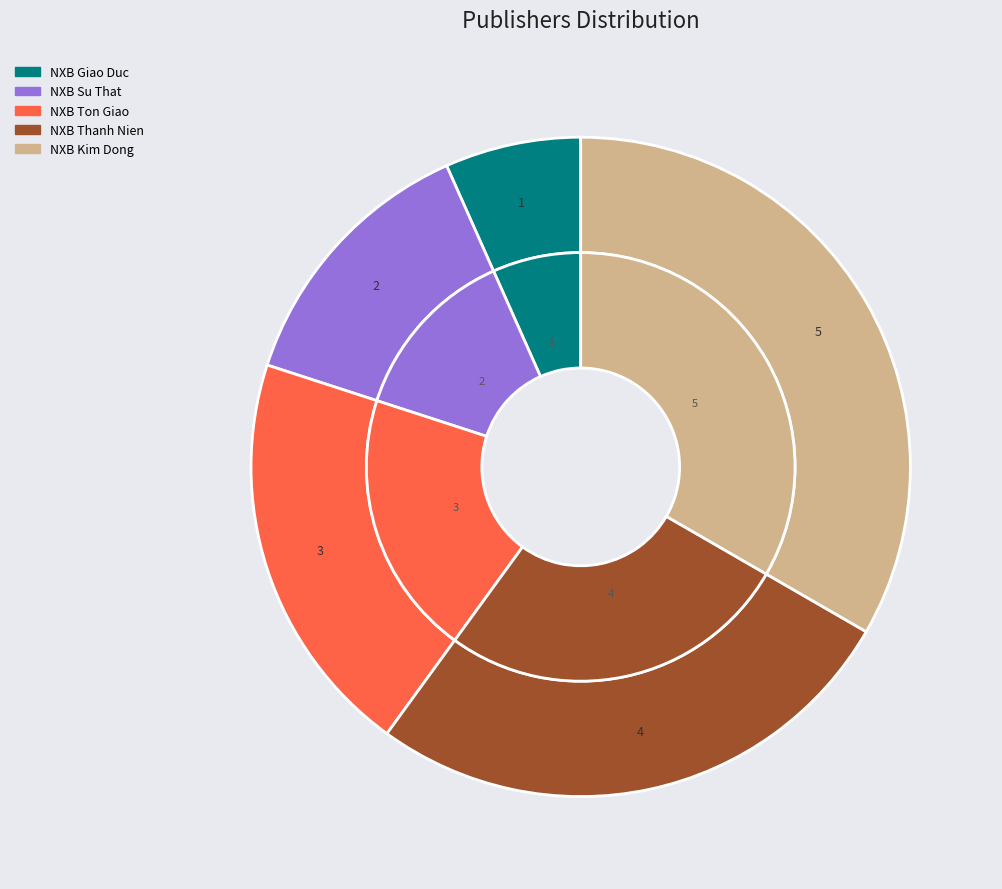

True or false: NXB Ton Giao accounts for 20% of the total.

True